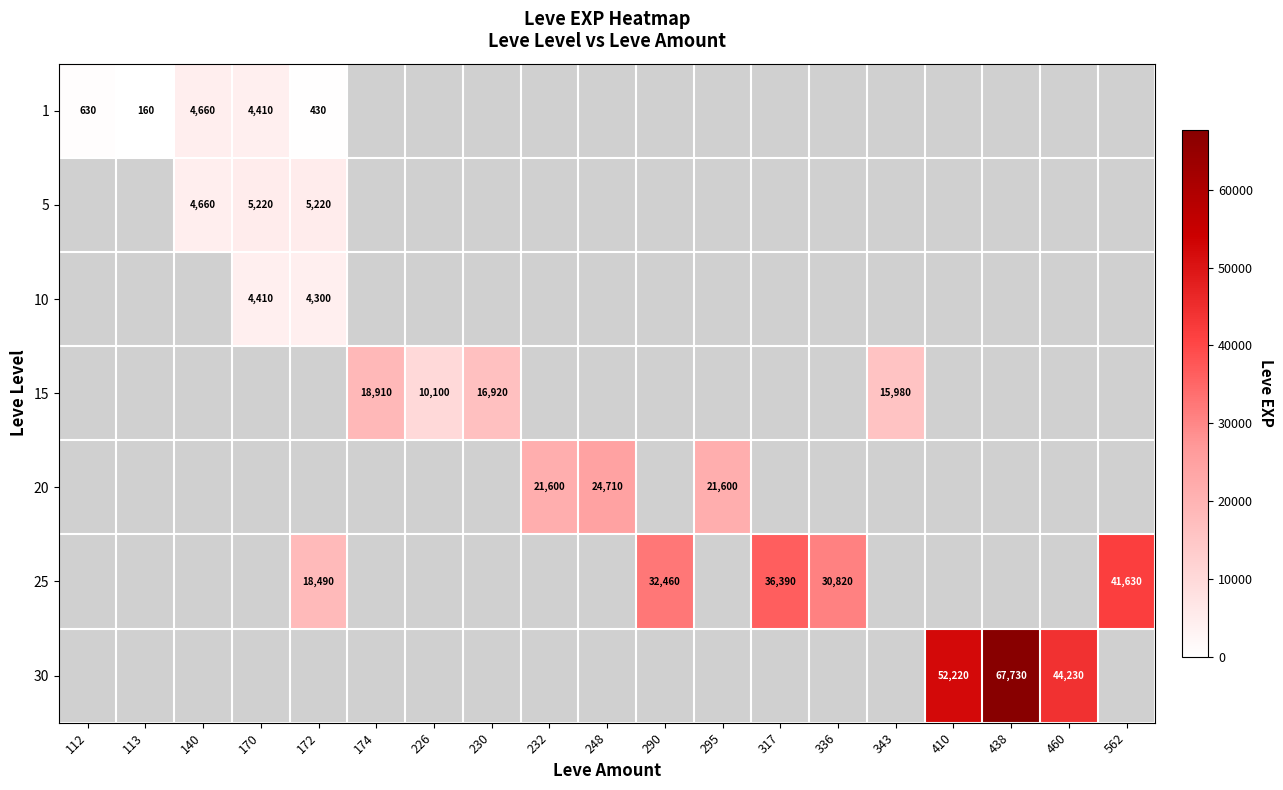

The 1 series shows 630 at 112. True or false?

True